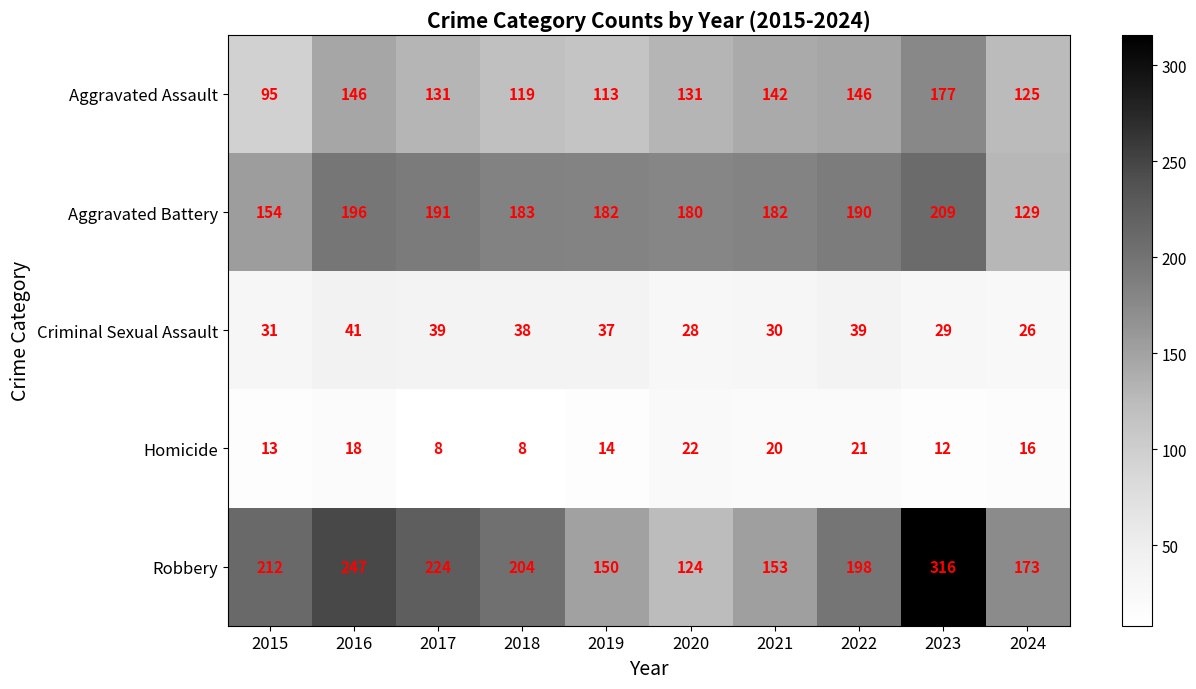

What is the difference between the Aggravated Assault values at 2020 and 2024?

6